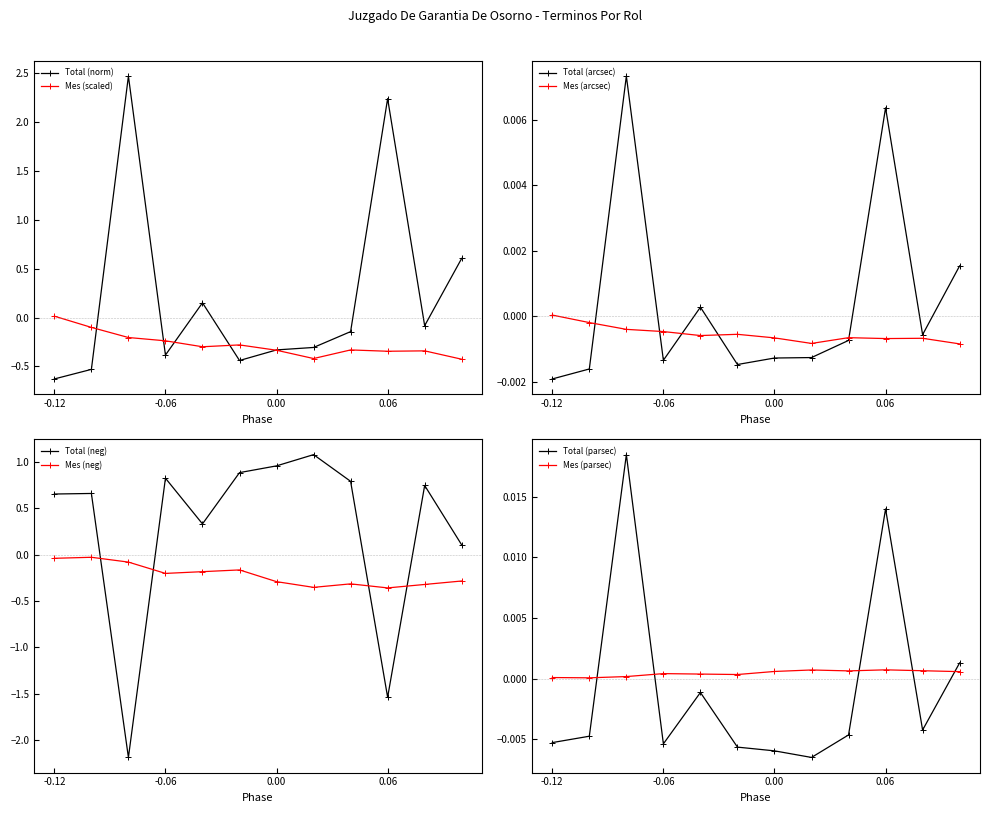

How many intersections are there between Total (parsec) and Mes (parsec)?

5